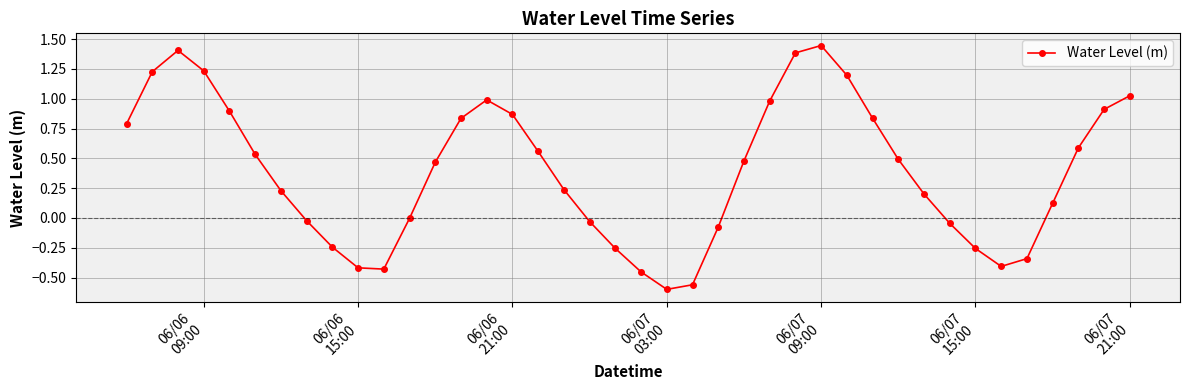

What is the difference between the maximum and minimum values?

2.0